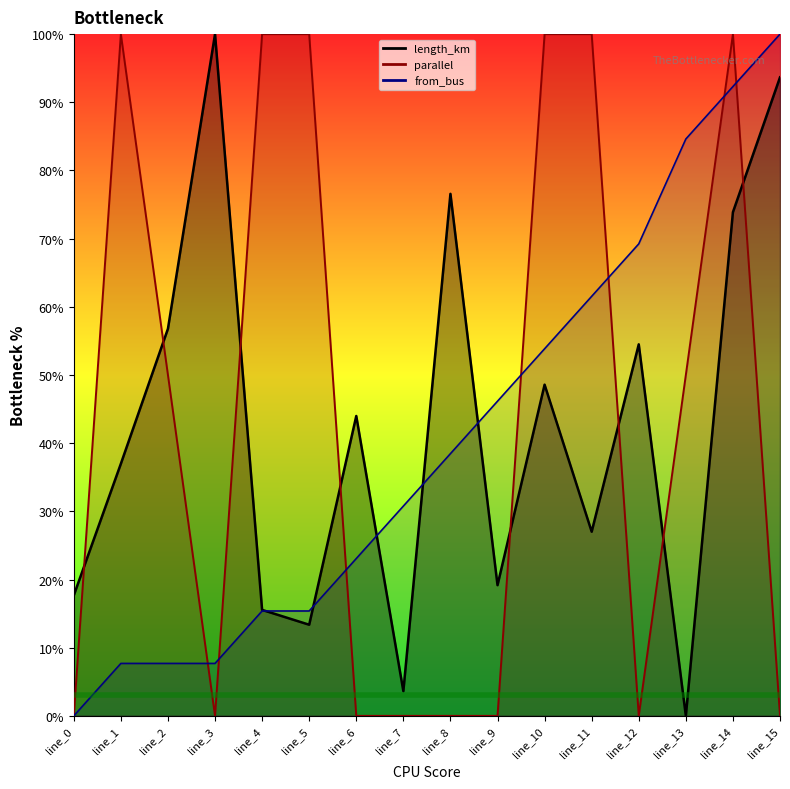

The parallel series shows 0.5 at line_13. True or false?

True